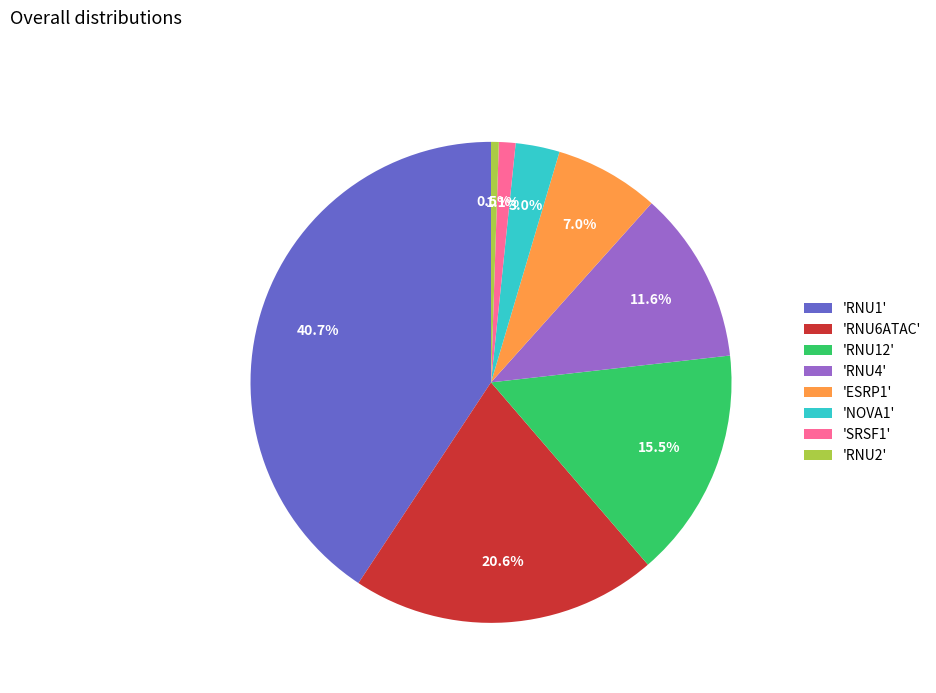

Rank the categories by value from highest to lowest.

'RNU1', 'RNU6ATAC', 'RNU12', 'RNU4', 'ESRP1', 'NOVA1', 'SRSF1', 'RNU2'